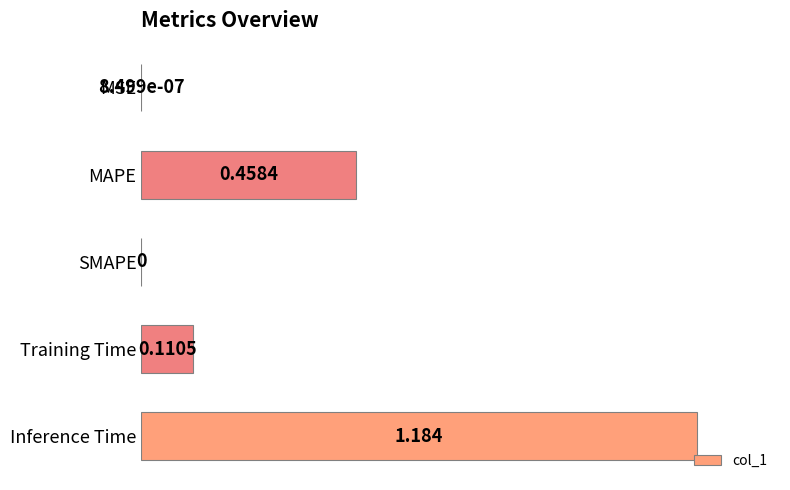

At which category does the chart reach its peak across all series?

Inference Time